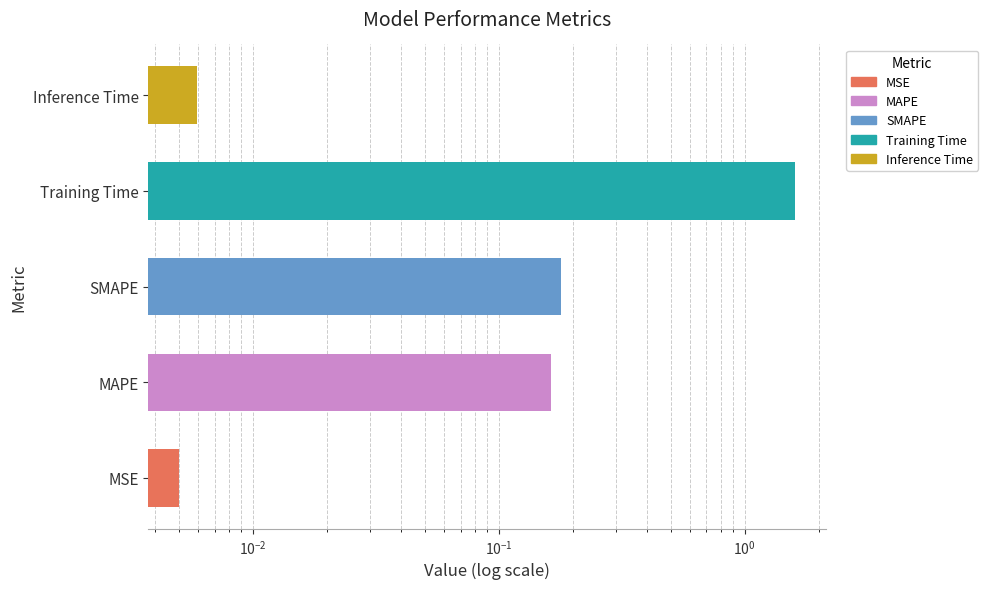

Between Training Time and MAPE, which is larger?

Training Time